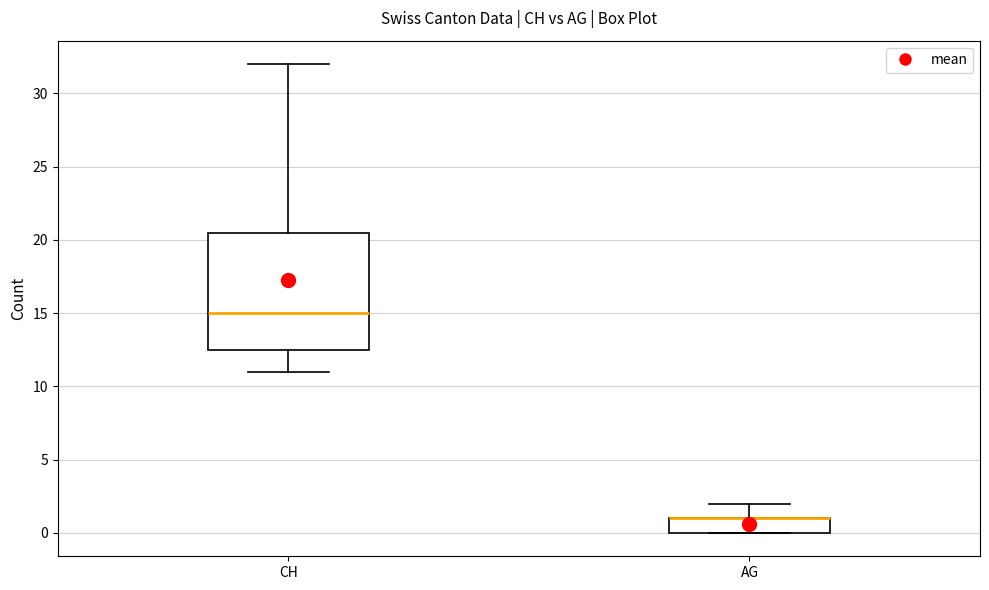

Reading left to right, transcribe this box plot: for each box, give where its median line is, the range the box spans, and where its two whiskers end, as read against the y-axis. The values are not printed on the chart, so give them approximately, as read against the axis.

CH: median 15.0, box 12.5 to 20.5, whiskers 11.0 to 32.0
AG: median 1.0 (drawn on the box's upper edge), box 0.0 to 1.0, whiskers 0.0 to 2.0